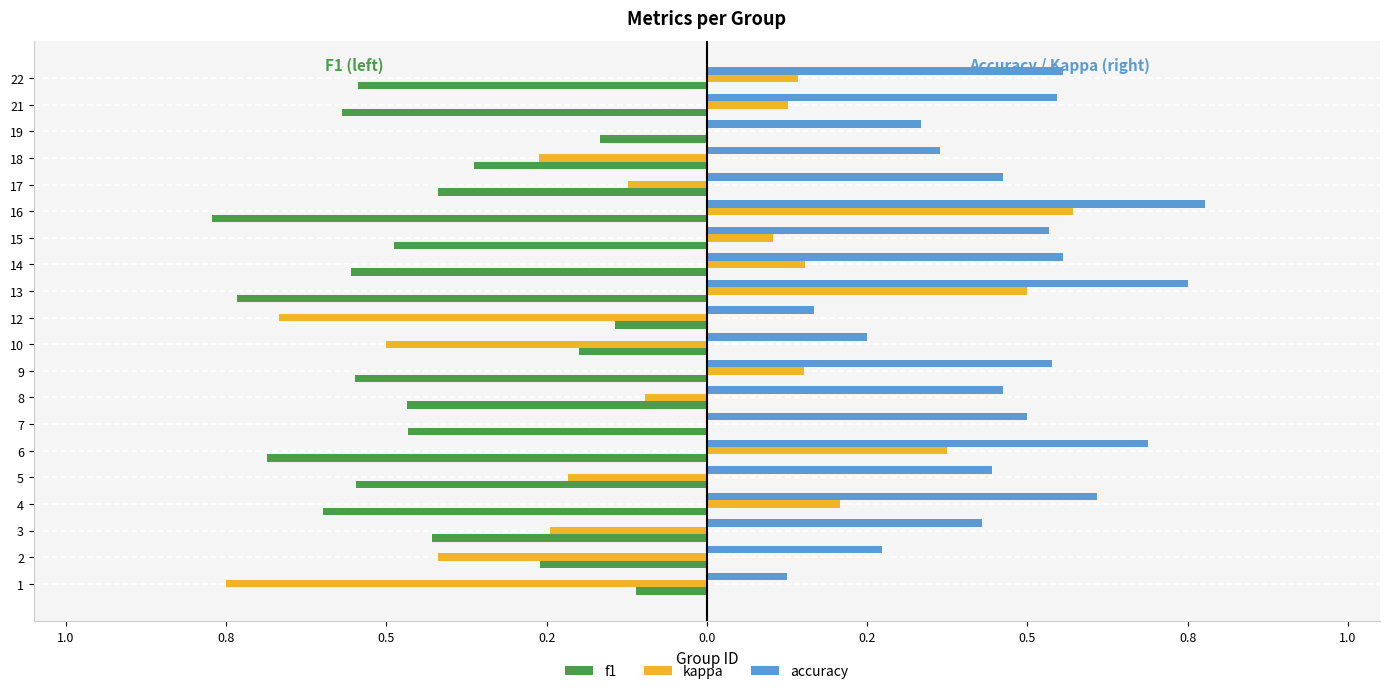

What is the sum of all f1 values?

-9.1